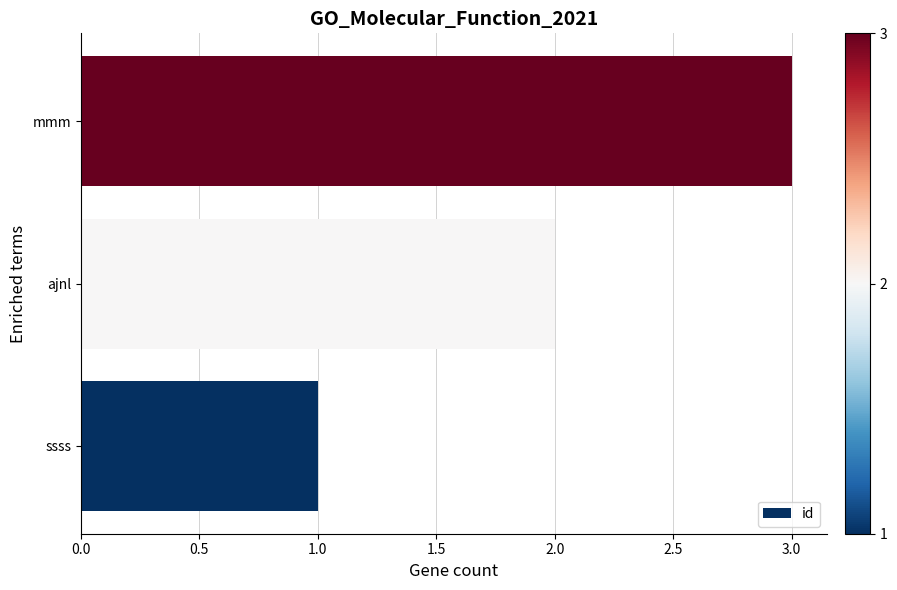

What is the difference between the second highest and minimum values?

1